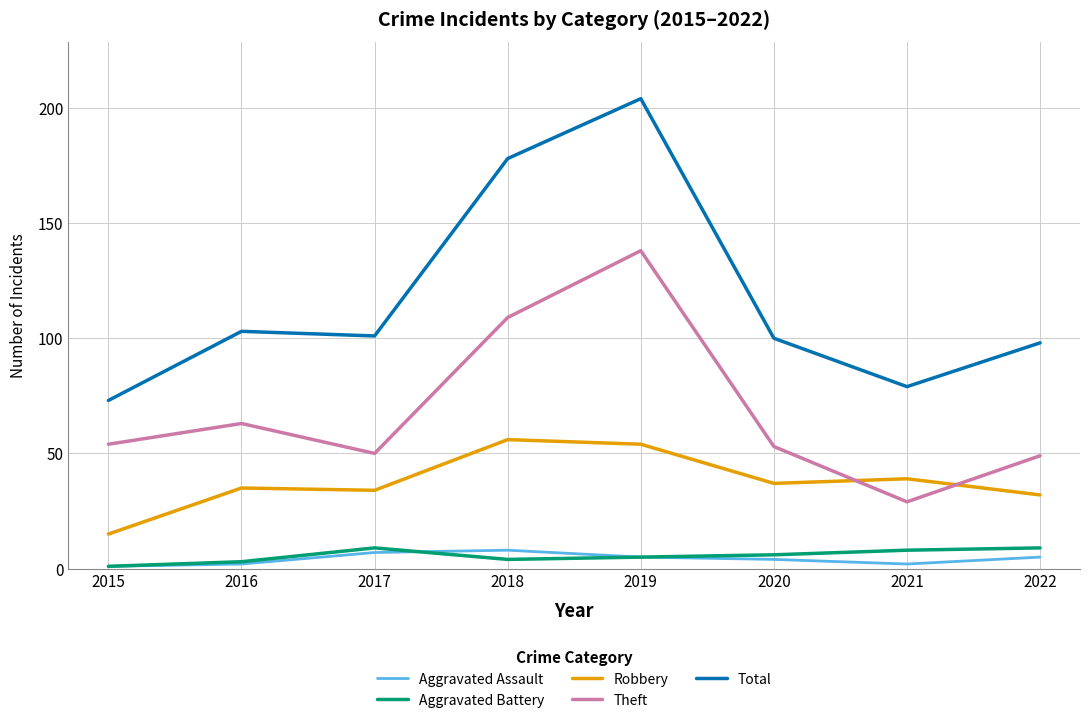

What is the spread (max minus min) of values at 2020?

96